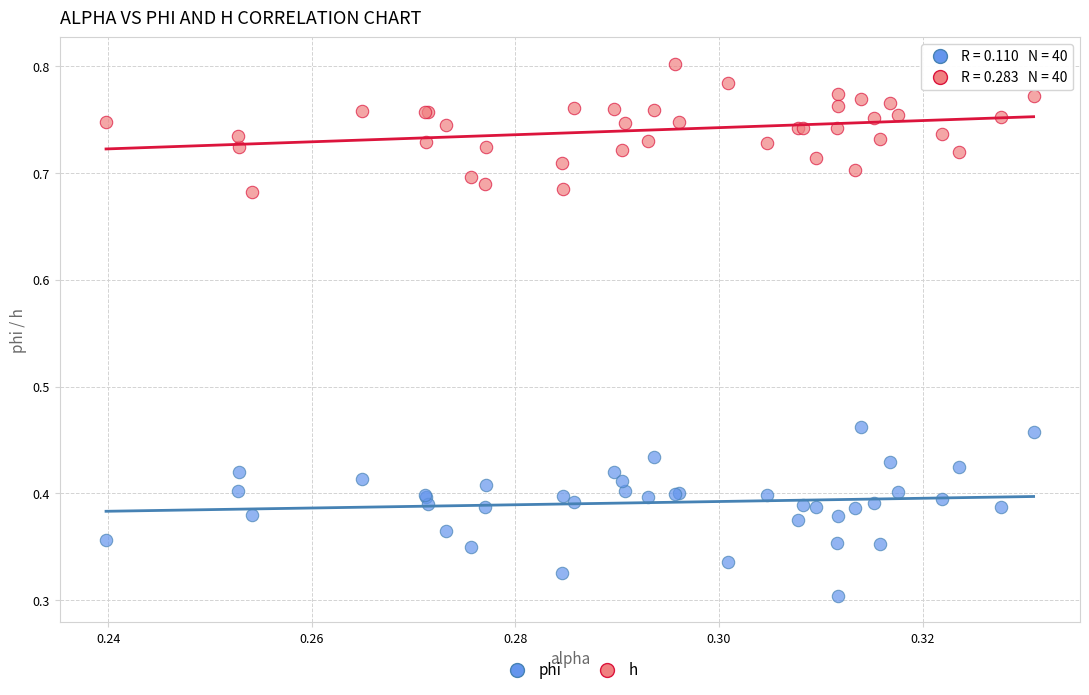

Which series has the widest spread of Y values?

phi